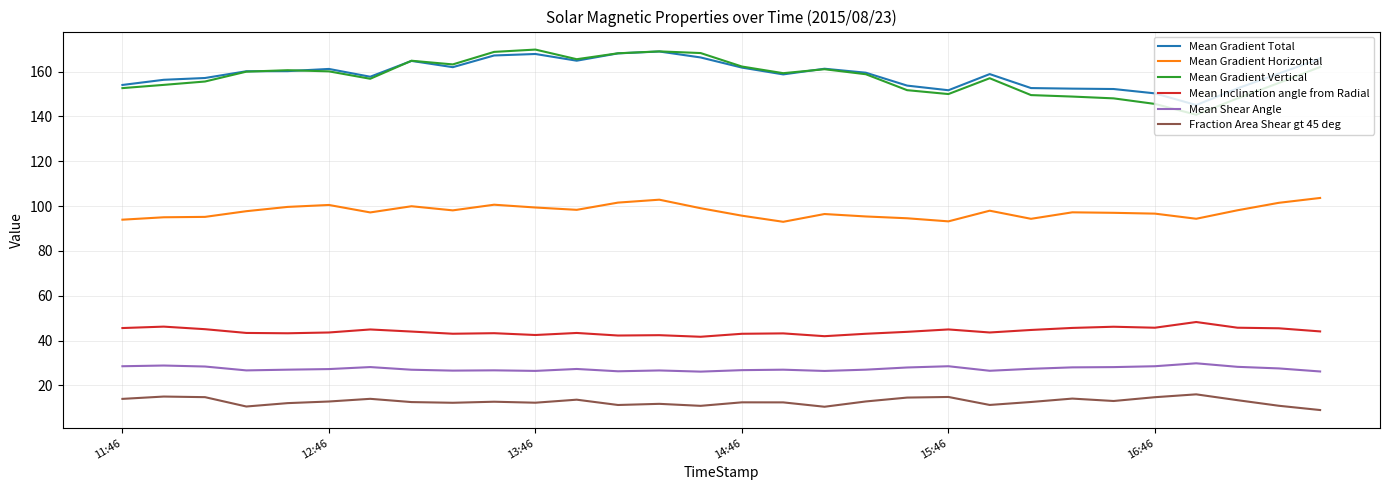

At how many categories does at least one series exceed 120?

30